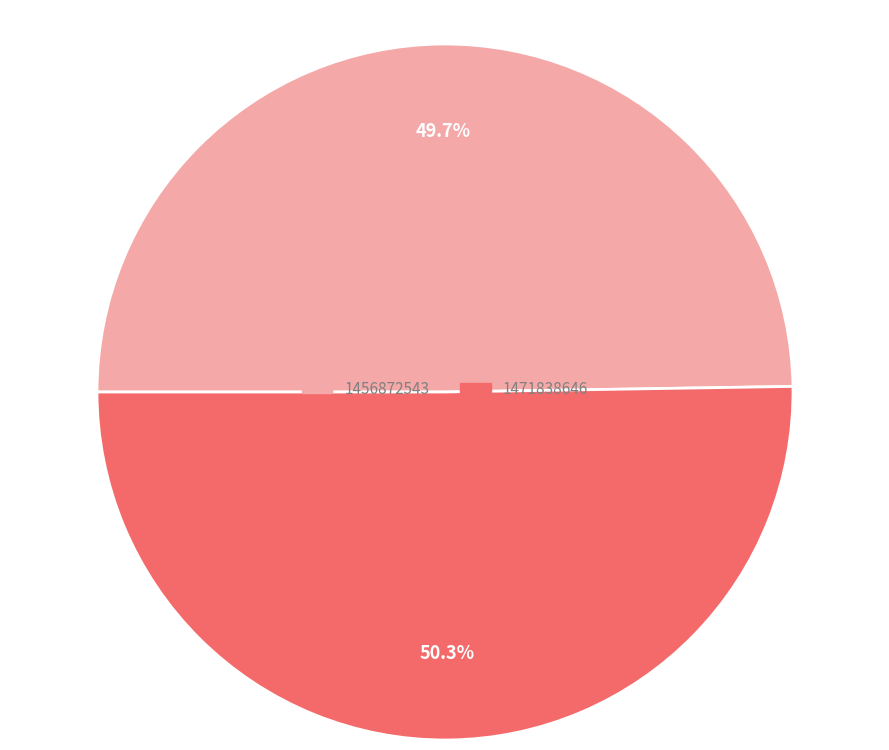

Is 1471838646 the majority of the pie?

Yes